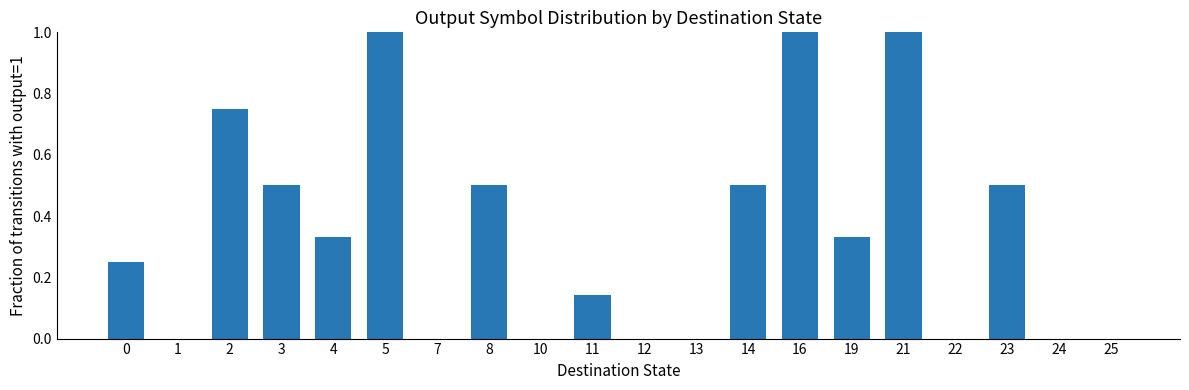

What is the greatest value displayed?

1.0